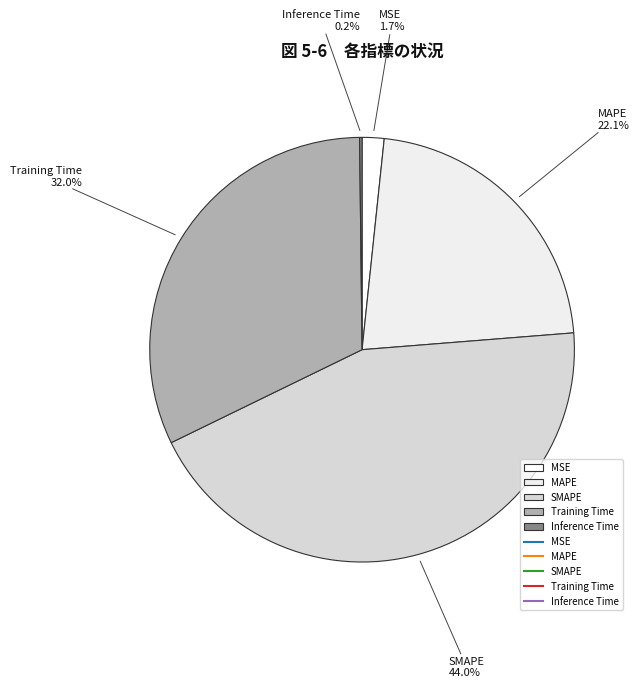

What is the largest slice in the pie chart?

SMAPE